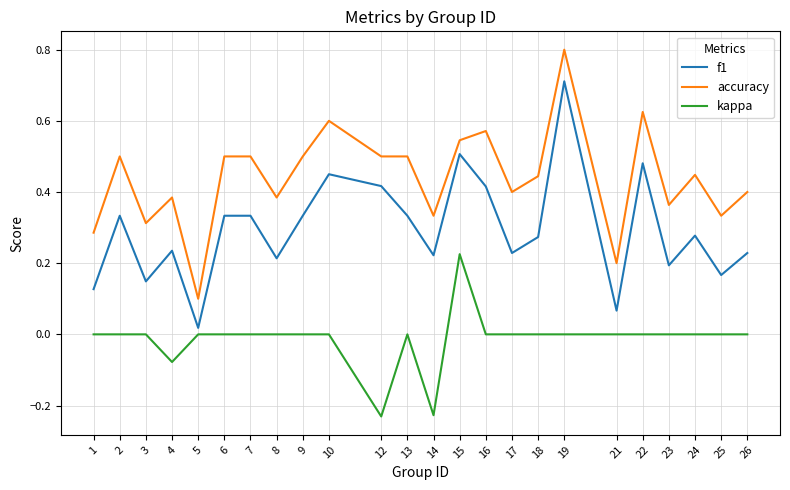

True or false: accuracy and kappa cross at least once.

False